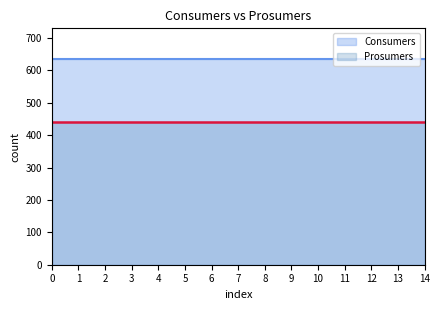

Which series has the largest range (max minus min)?

Consumers